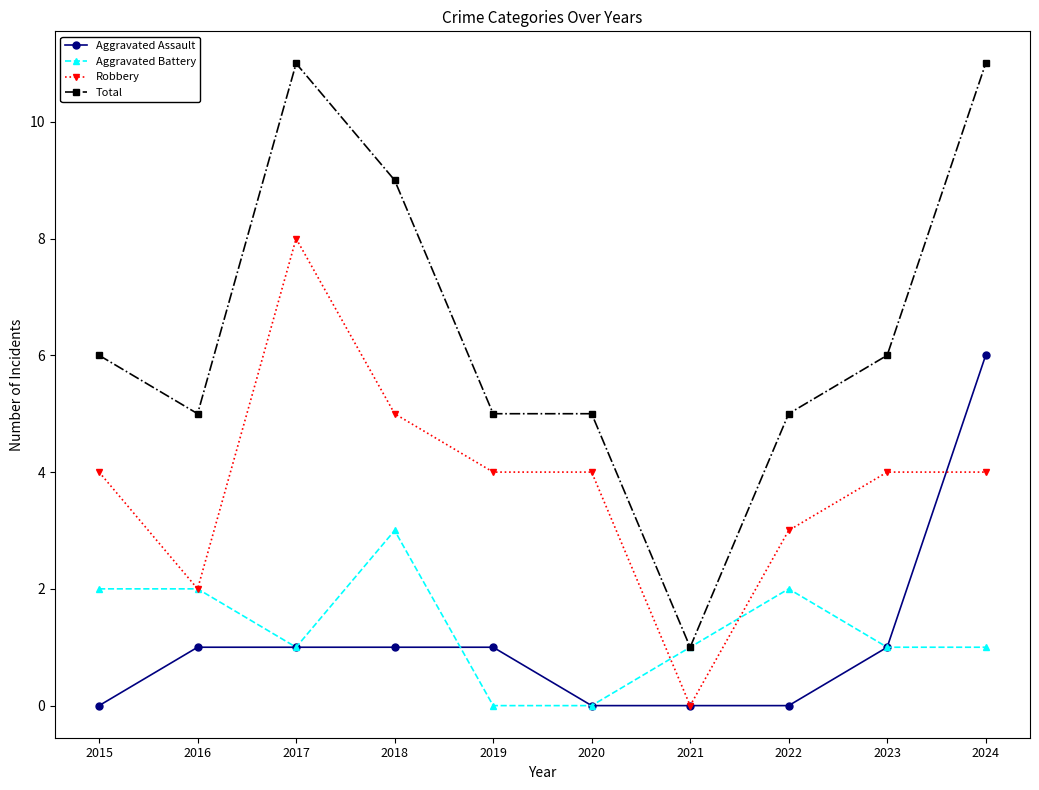

Where is the first local maximum for Robbery?

2017